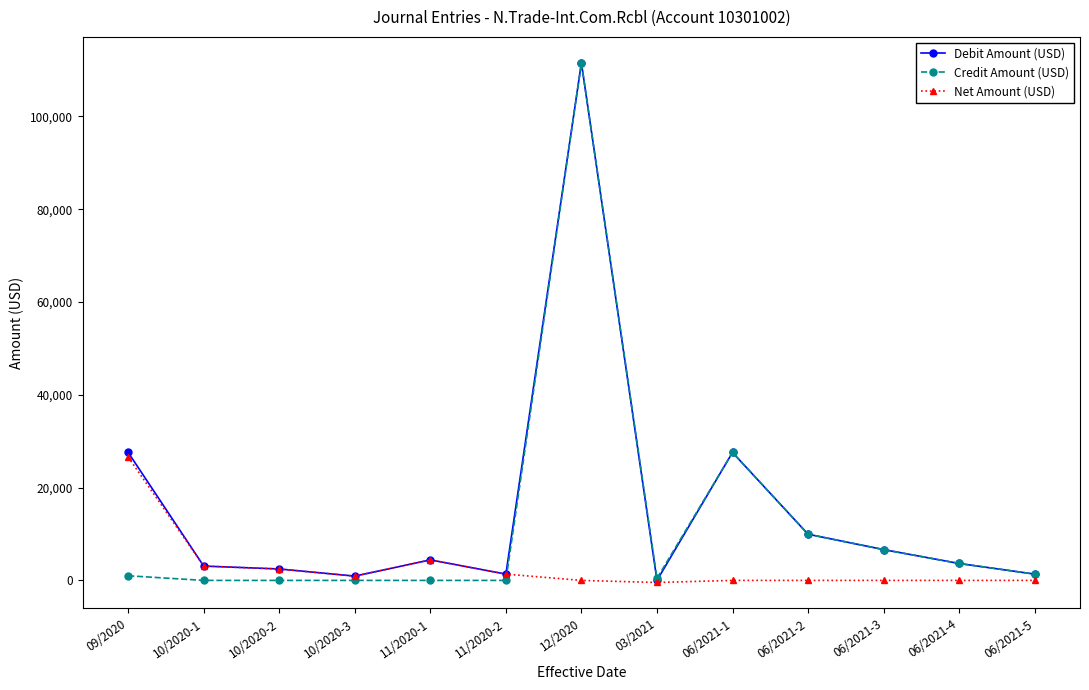

List the series in order of their overall mean, highest first.

Debit Amount (USD), Credit Amount (USD), Net Amount (USD)